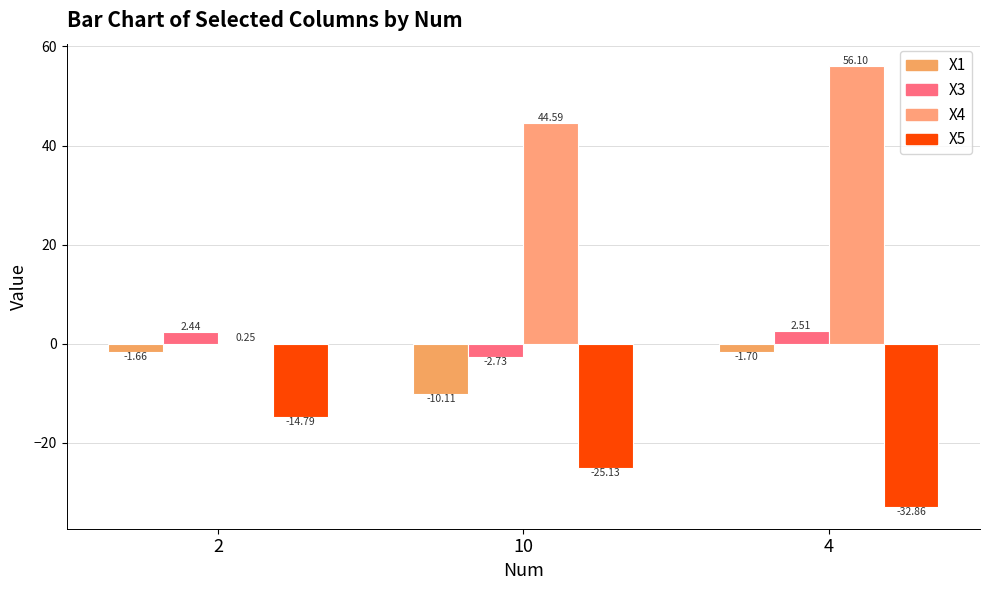

What is the difference between the X5 values at 10 and 2?

10.3